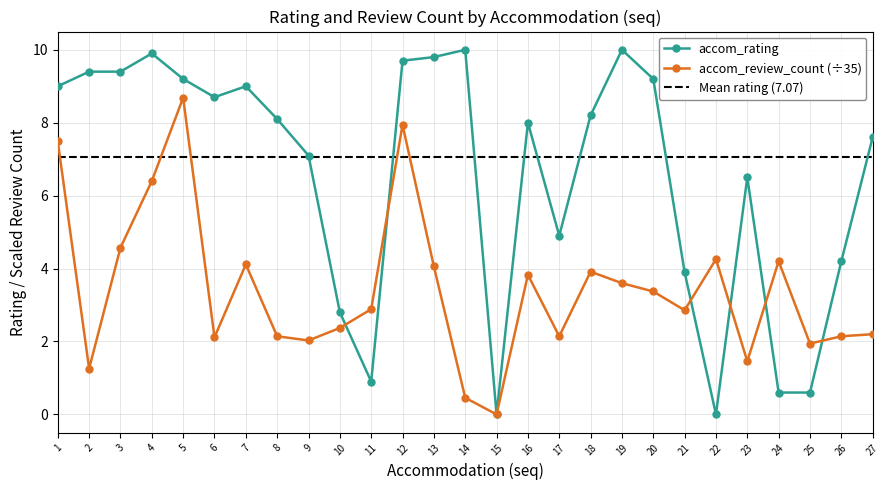

The accom_rating series shows 5.2 at 5. True or false?

False